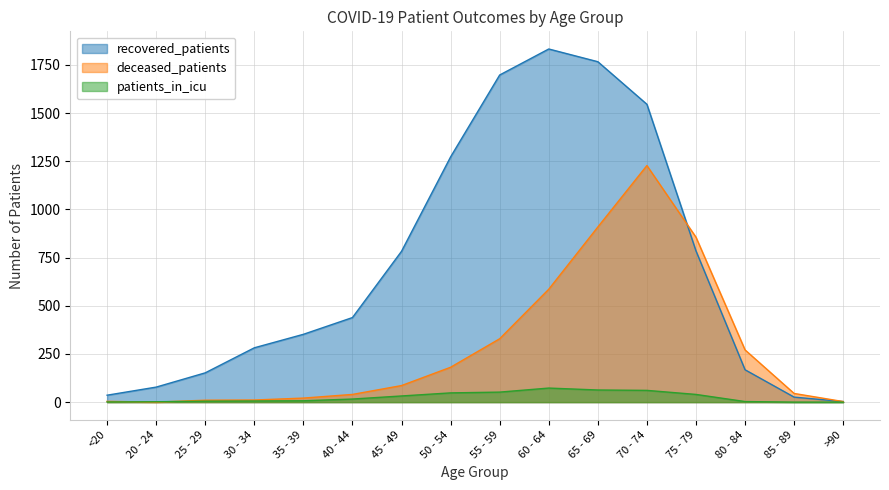

Which category has the lowest value in the deceased_patients series?

20 - 24